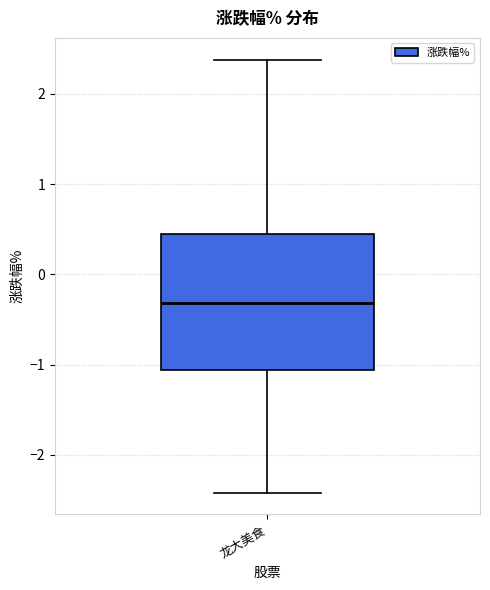

Where does the upper whisker of the box for 龙大美食 end on the y-axis? The values are not printed on the chart, so give them approximately, as read against the axis.

2.4